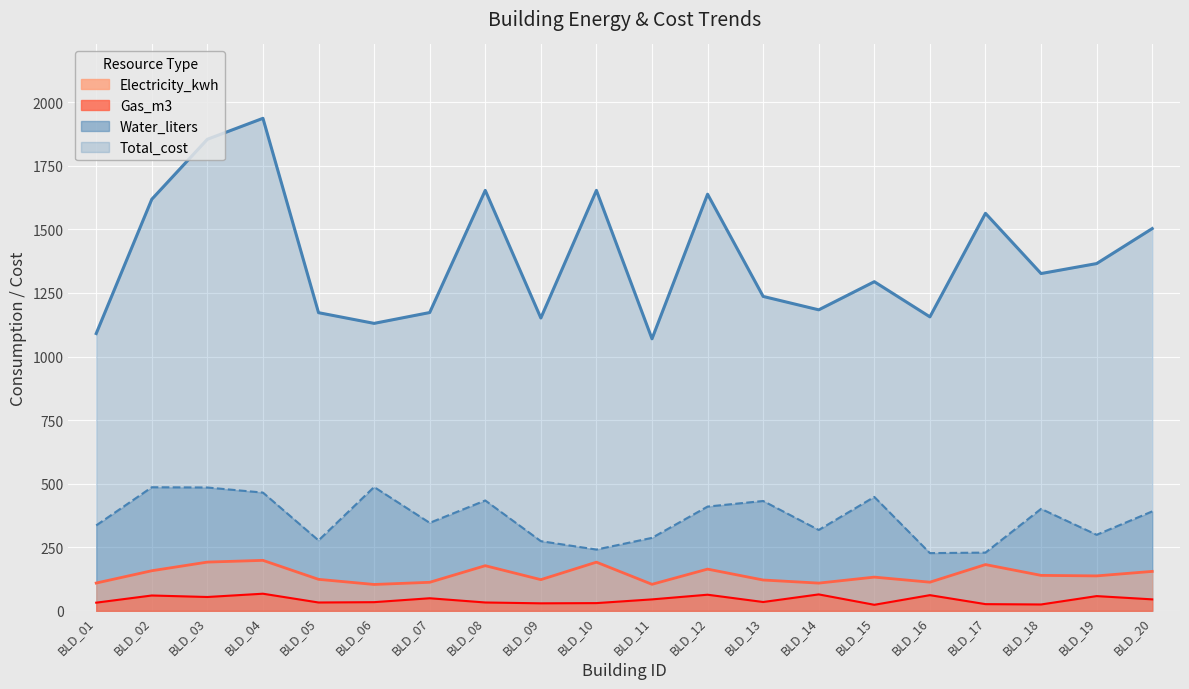

At which category does Water_liters reach its first local peak?

BLD_02